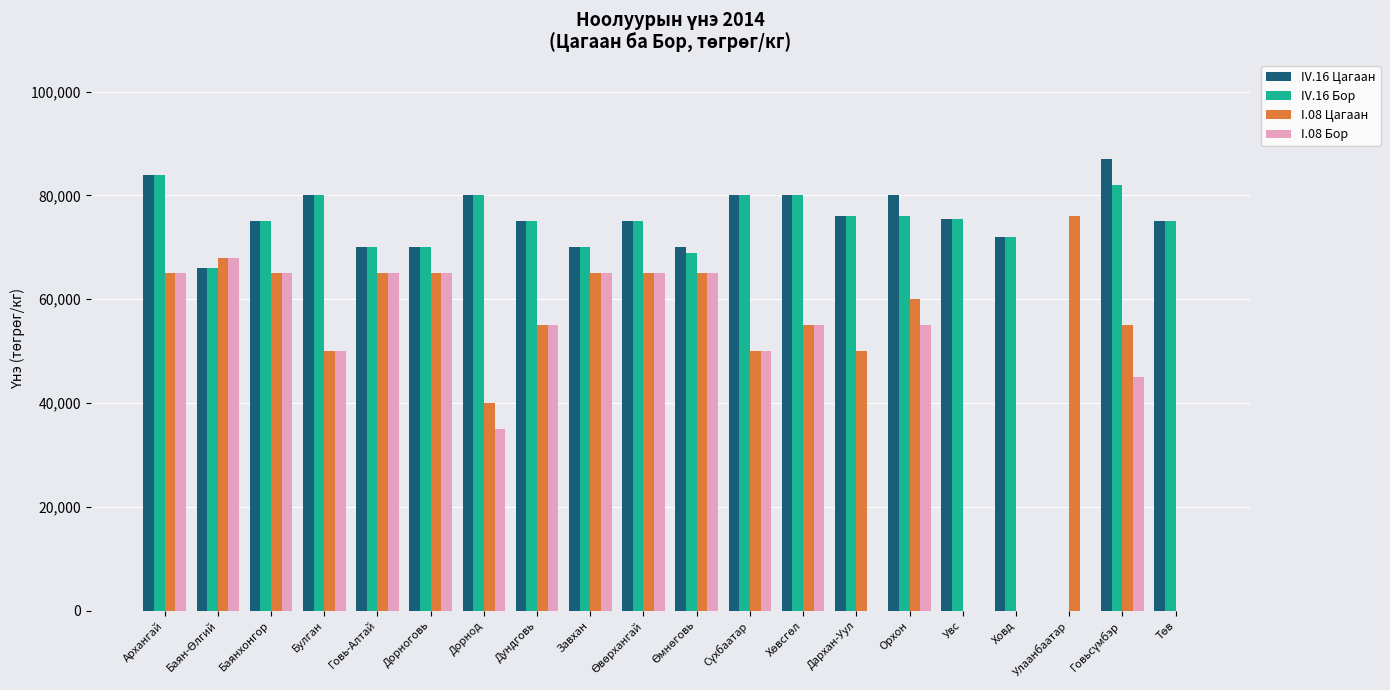

The IV.16 Цагаан series shows 0 at Улаанбаатар. True or false?

True